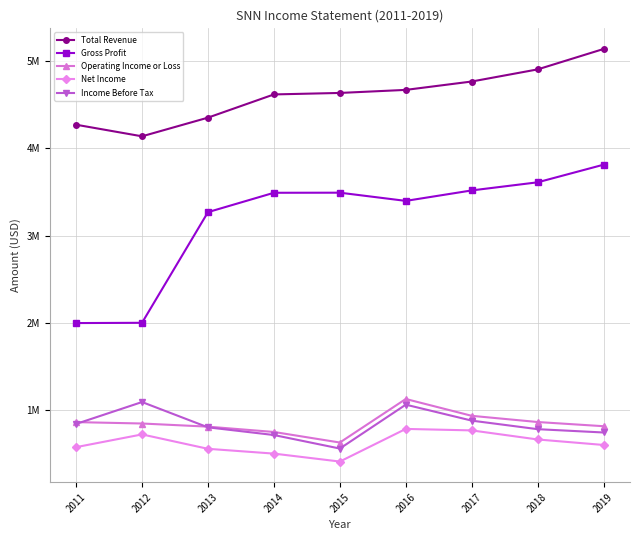

True or false: Gross Profit has a value of 5574745 at 2015.

False